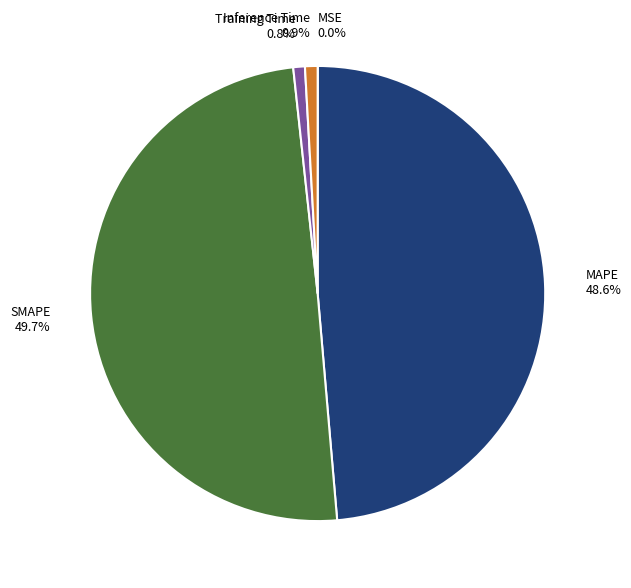

What portion of the pie excludes Inference Time?

99.1%